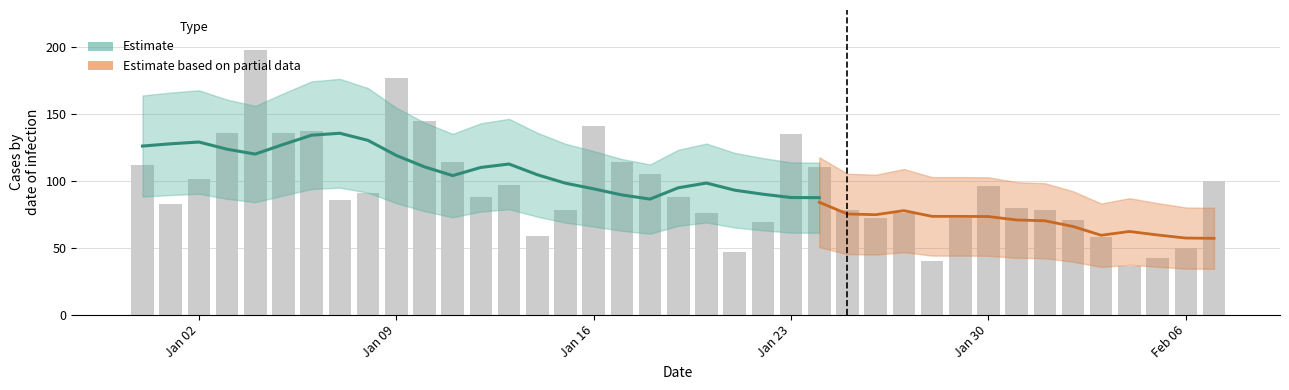

List the labels in order of value, largest first.

2023-01-04, 2023-01-09, 2023-01-10, 2023-01-16, 2023-01-06, 2023-01-03, 2023-01-05, 2023-01-23, 2023-01-11, 2023-01-17, 2022-12-31, 2023-01-24, 2023-01-18, 2023-01-02, 2023-02-07, 2023-01-13, 2023-01-30, 2023-01-08, 2023-01-12, 2023-01-19, 2023-01-07, 2023-01-01, 2023-01-31, 2023-01-15, 2023-01-25, 2023-02-01, 2023-01-20, 2023-01-27, 2023-01-26, 2023-01-29, 2023-02-02, 2023-01-22, 2023-01-14, 2023-02-03, 2023-02-06, 2023-01-21, 2023-02-05, 2023-01-28, 2023-02-04